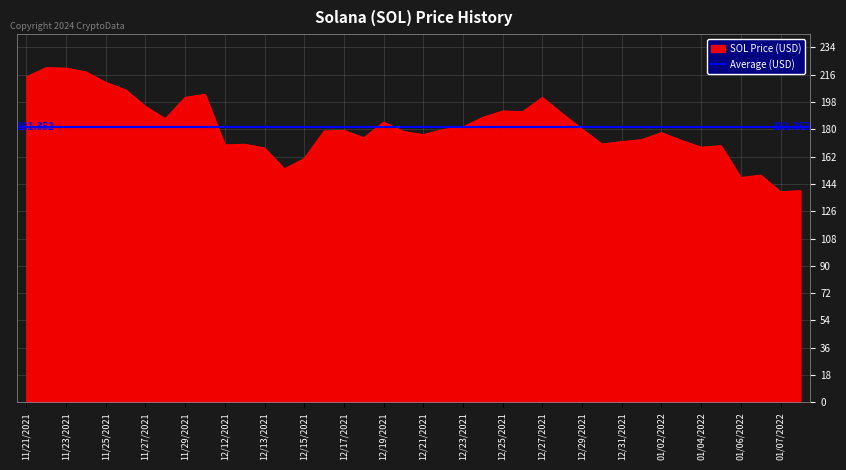

Reading left to right, list all the values displayed in this chart.

214.6	220.6	220.3	217.8	210.9	205.9	195.1	187.0	201.0	203.1	169.7	170.1	167.6	153.9	160.7	178.8	179.2	174.4	184.7	178.5	176.5	179.9	181.6	187.9	192.0	191.6	201.0	190.3	180.1	170.3	171.8	173.1	177.8	172.7	168.2	169.2	148.2	149.8	138.8	139.5